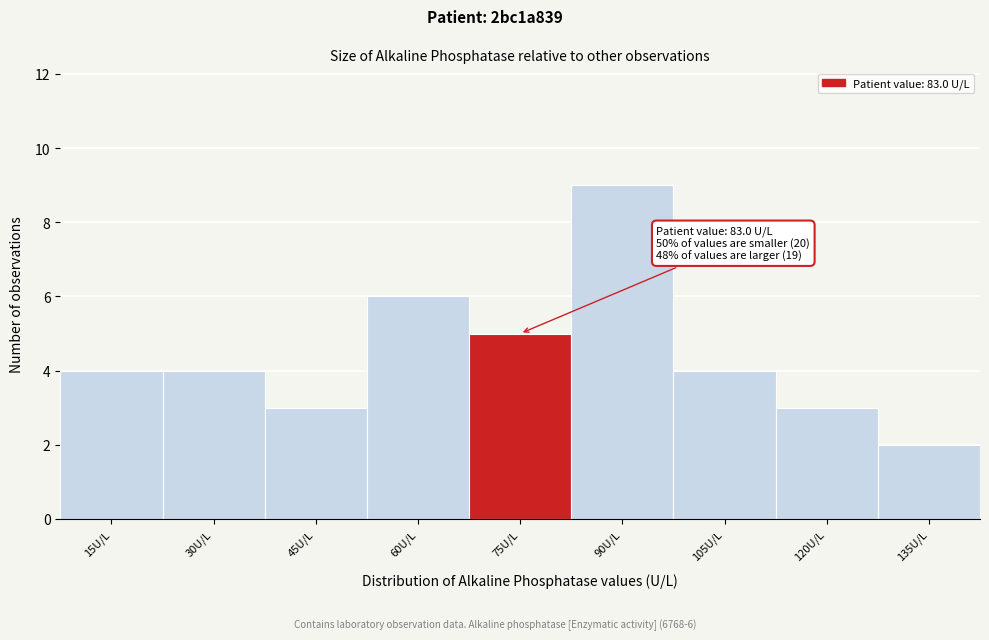

Reading left to right, list all the values displayed in this chart.

15U/L=4	30U/L=4	45U/L=3	60U/L=6	75U/L=5	90U/L=9	105U/L=4	120U/L=3	135U/L=2